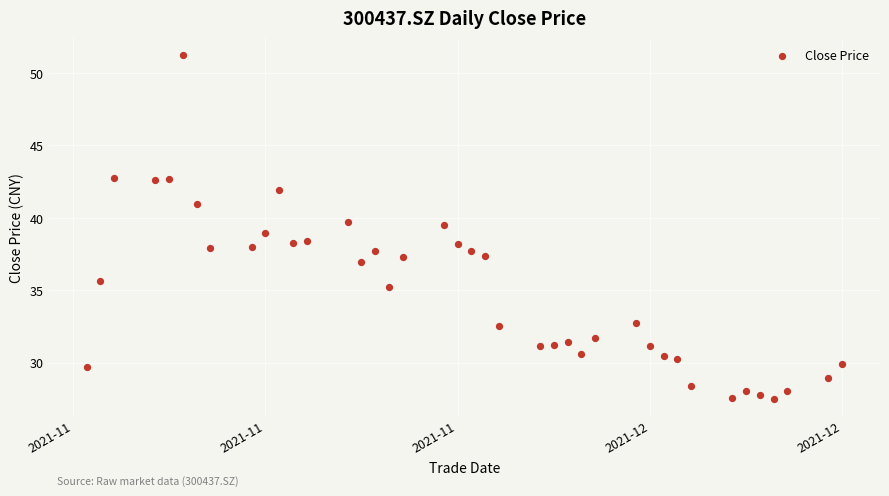

What is the range of X values (max minus min)?

55.0